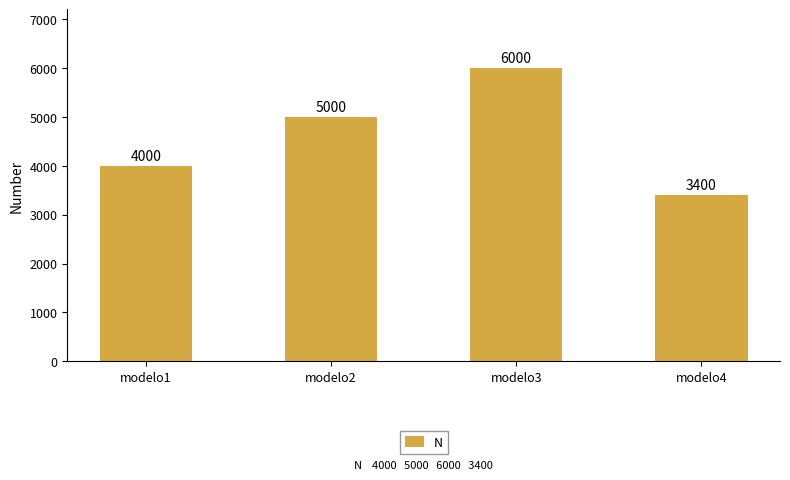

What is the sum of the values at modelo4 and modelo2?

8400